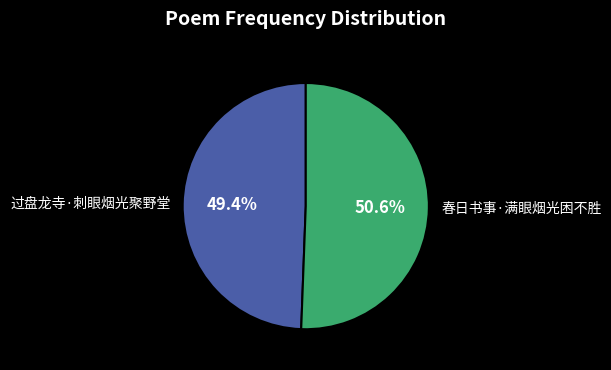

How much of the chart is everything except 过盘龙寺·刺眼烟光聚野堂?

50.6%